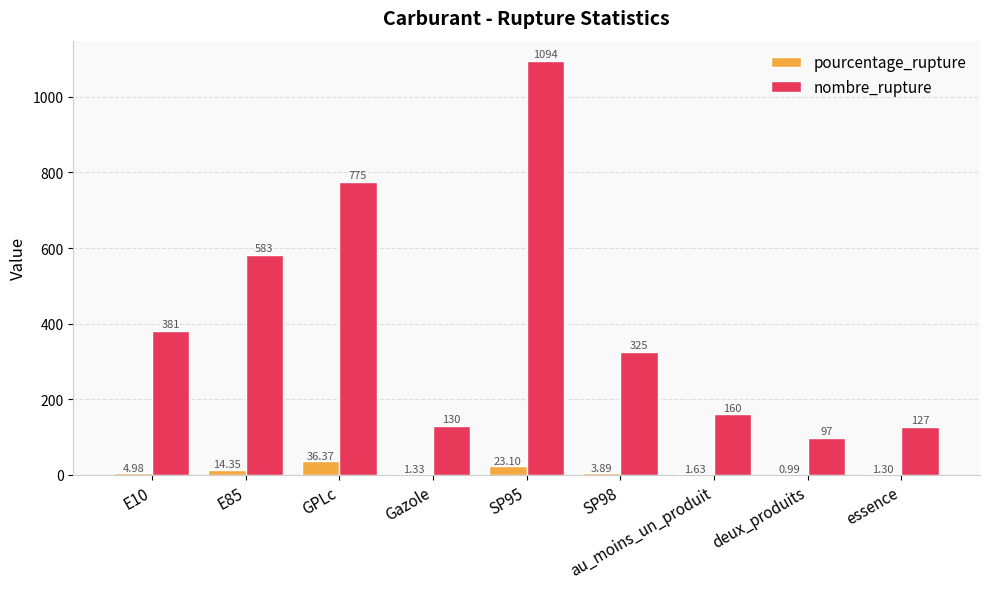

Which series changed the most between E10 and Gazole?

nombre_rupture